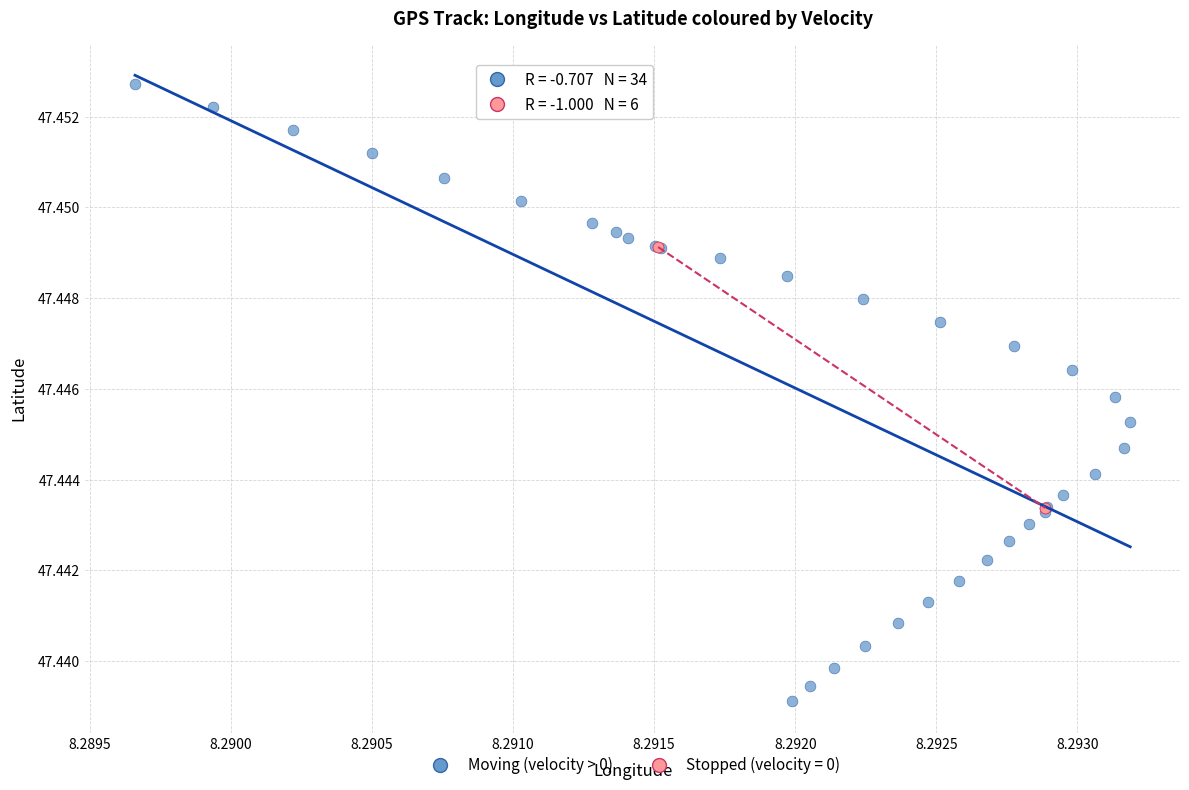

Which series has the widest spread of Y values?

Moving (velocity > 0)